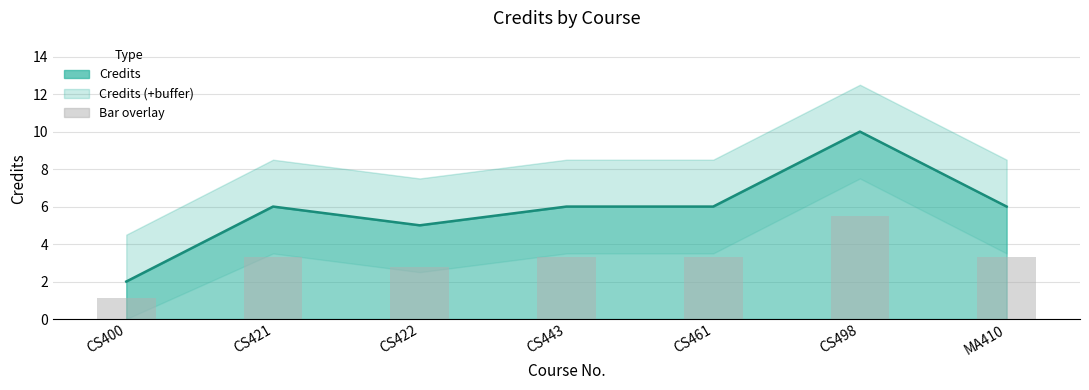

What is the highest value of the Bar overlay series?

5.5